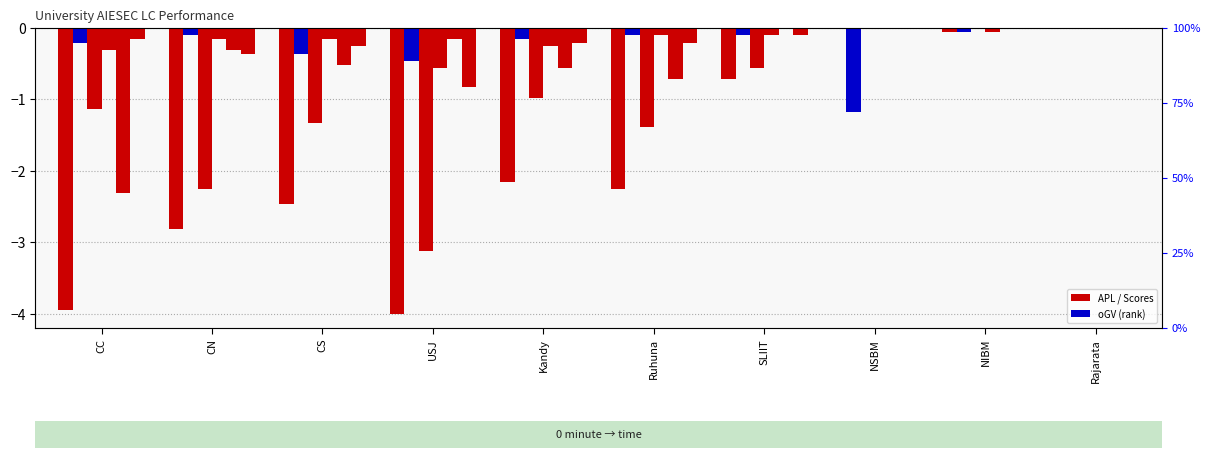

The value of iGTe at Kandy is -0.2. True or false?

False